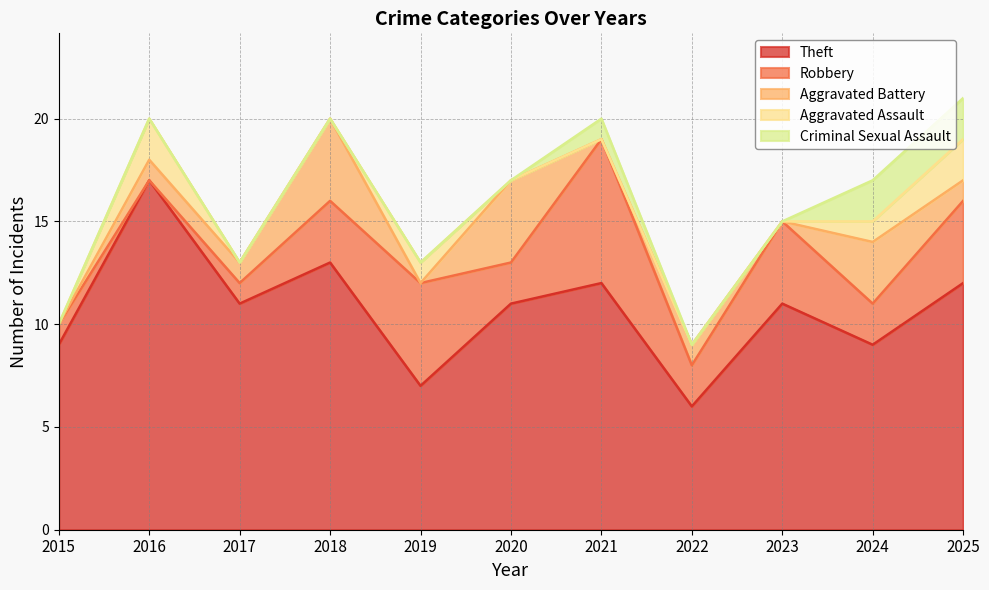

At how many categories does at least one series exceed 15?

1